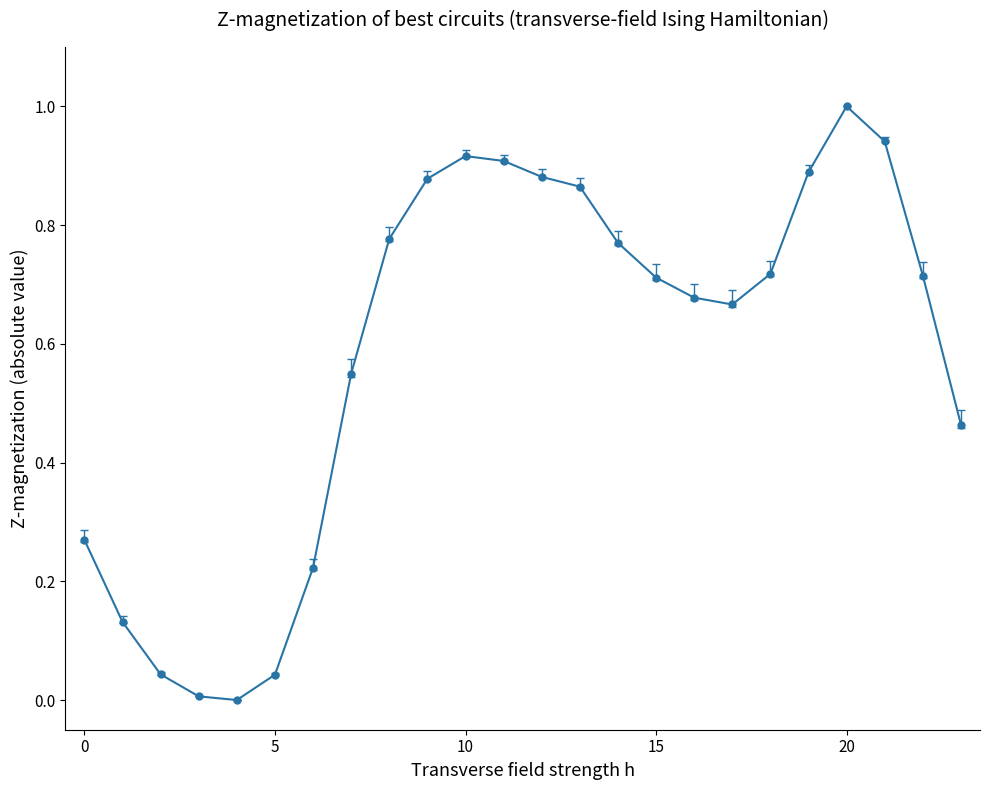

What is the greatest value displayed?

1.0